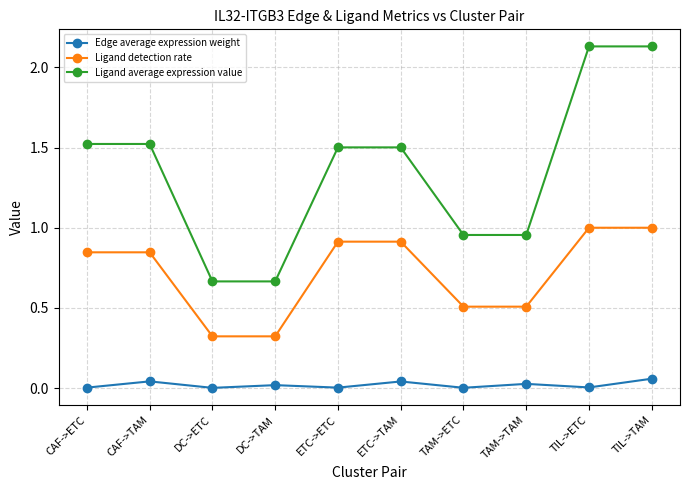

Which series has the largest range (max minus min)?

Ligand average expression value